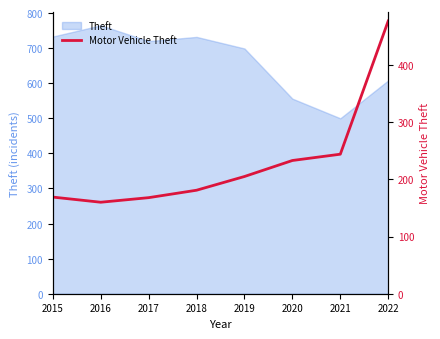

Reading left to right, what are all the values shown in this chart?

169	160	168	181	205	233	244	477